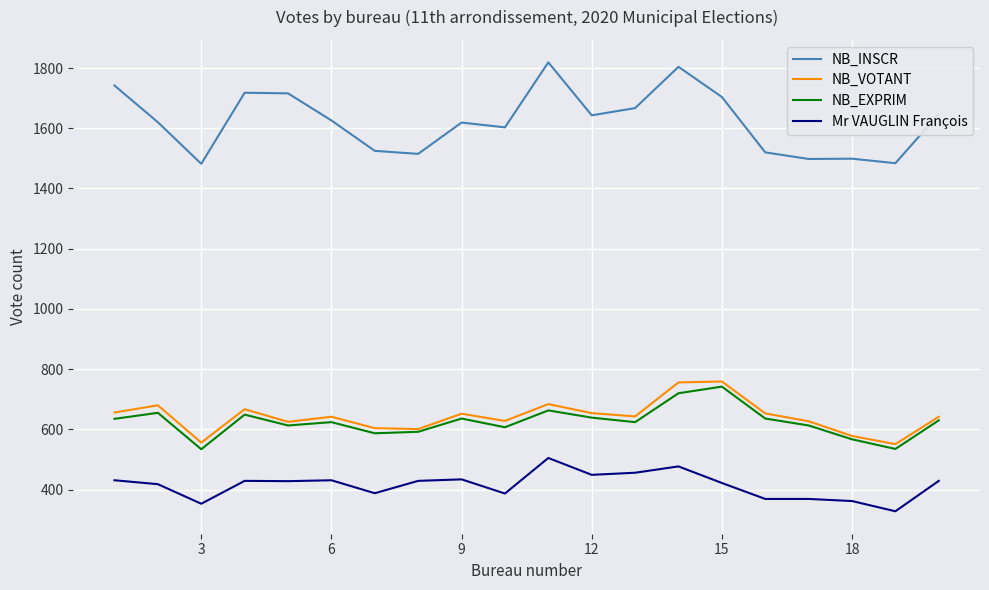

True or false: NB_EXPRIM and NB_INSCR intersect in this chart.

False